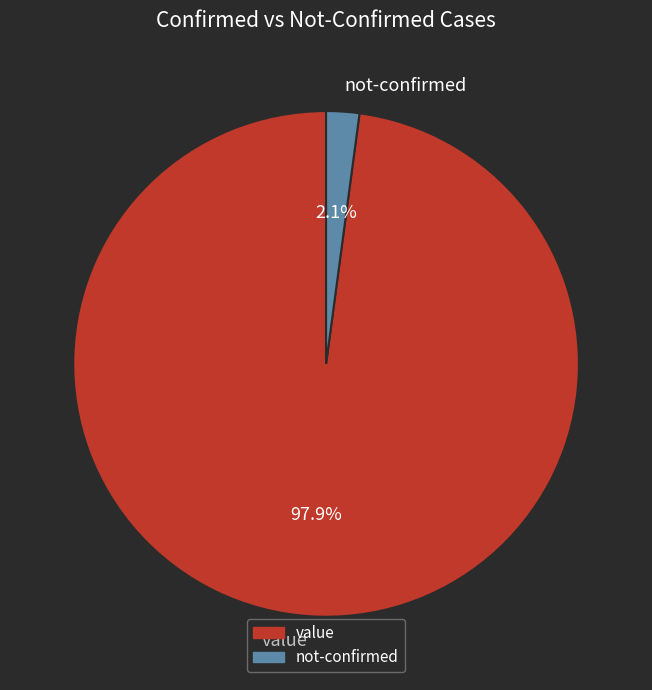

Which category has the smallest portion of the pie?

not-confirmed